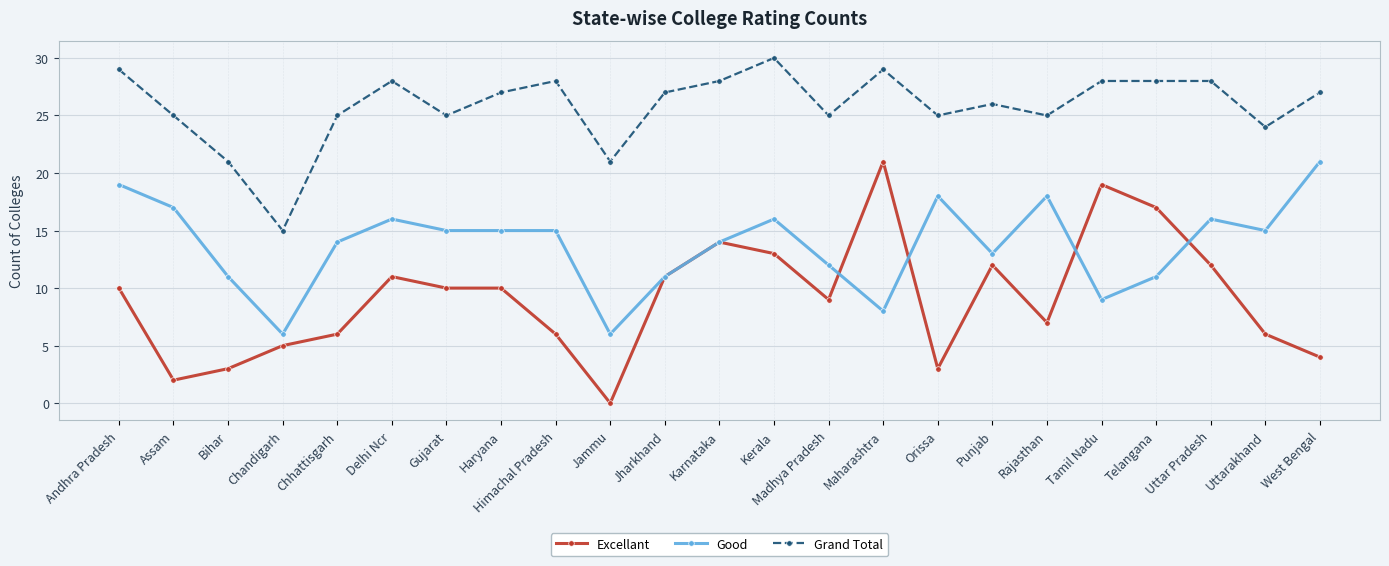

What is the difference between the Good values at Delhi Ncr and Maharashtra?

8